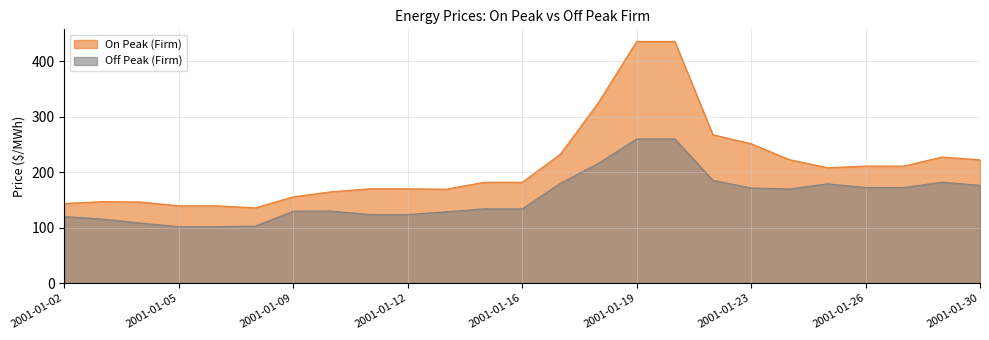

What is the difference between the second highest and minimum values in the Off Peak (Firm) series?

158.3